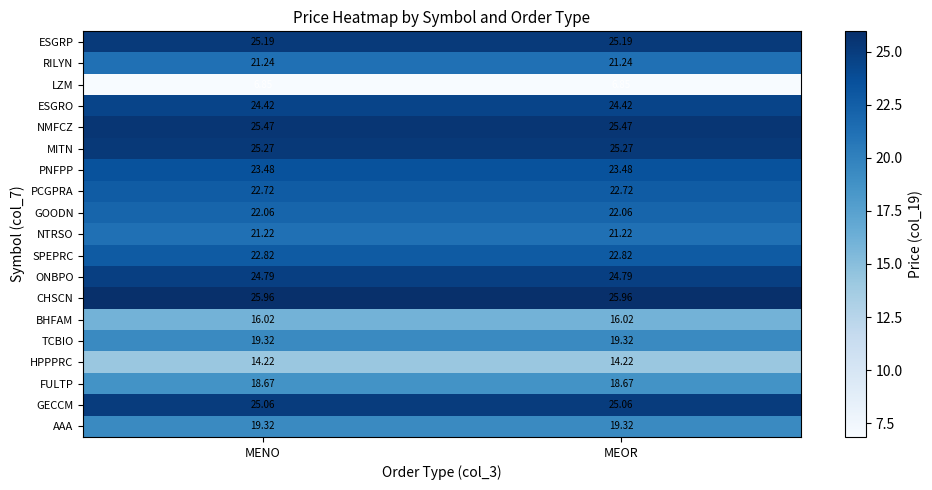

What is the maximum value shown in the chart?

26.0